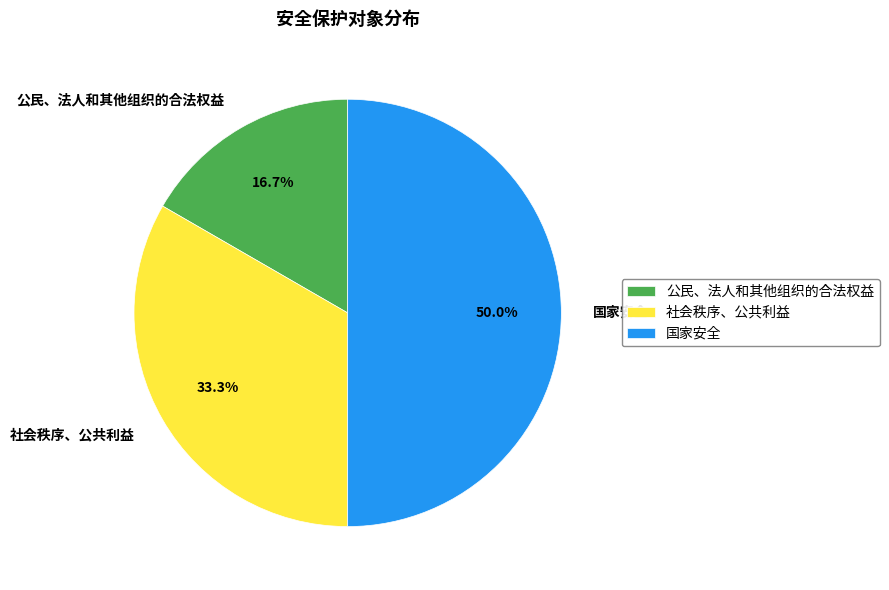

Rank the categories by value from lowest to highest.

公民、法人和其他组织的合法权益, 社会秩序、公共利益, 国家安全